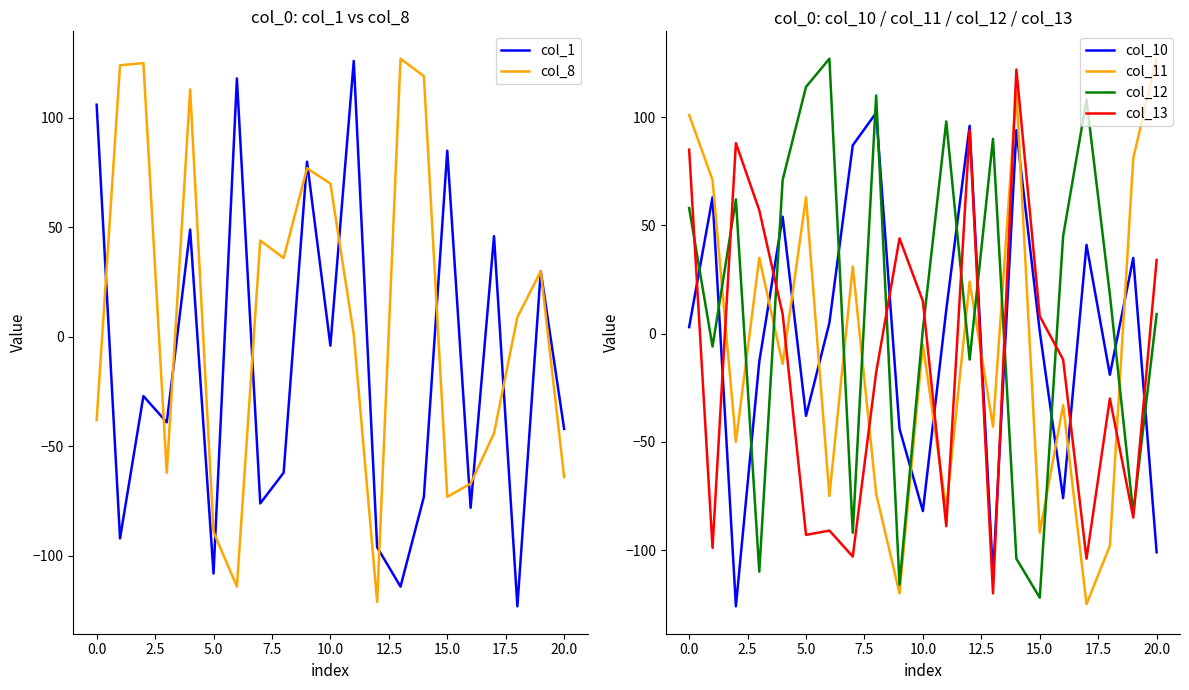

What value does the col_1 series have at 0.0, to the nearest 10?

110